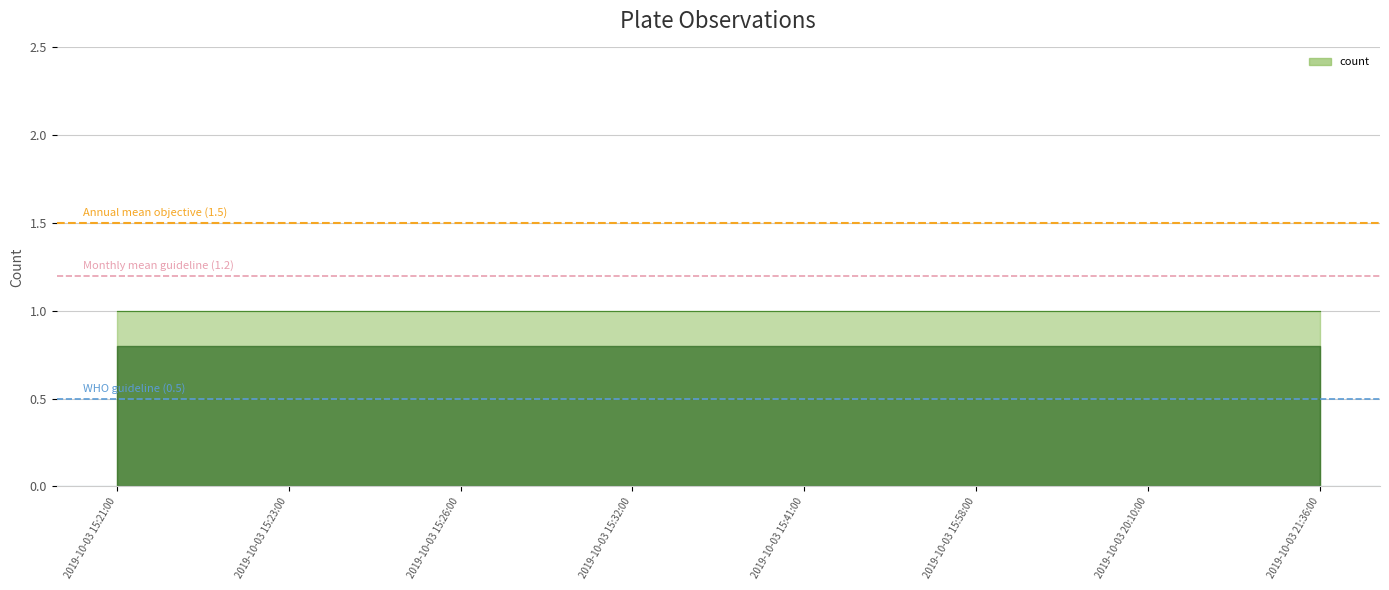

How many data points does each series have?

2